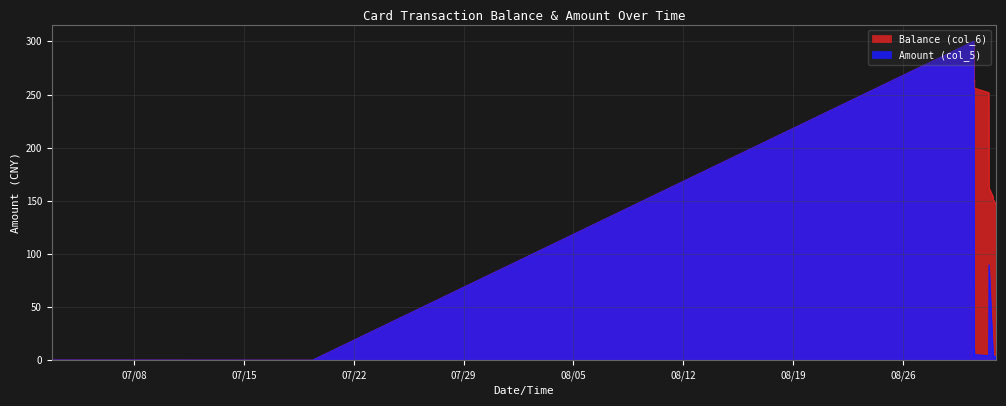

Reading left to right, extract all data points from this chart.

Balance (col_6): 0.0	0.1	0.0	300.0	277.5	274.0	261.3	264.1	256.0	251.8	162.2	154.2	151.3	147.3	147.2	147.1	146.7
Amount (col_5): 0.0	0.1	0.0	300.0	22.5	3.5	2.8	9.9	5.3	4.2	89.6	8.0	2.9	4.0	0.1	0.1	0.4